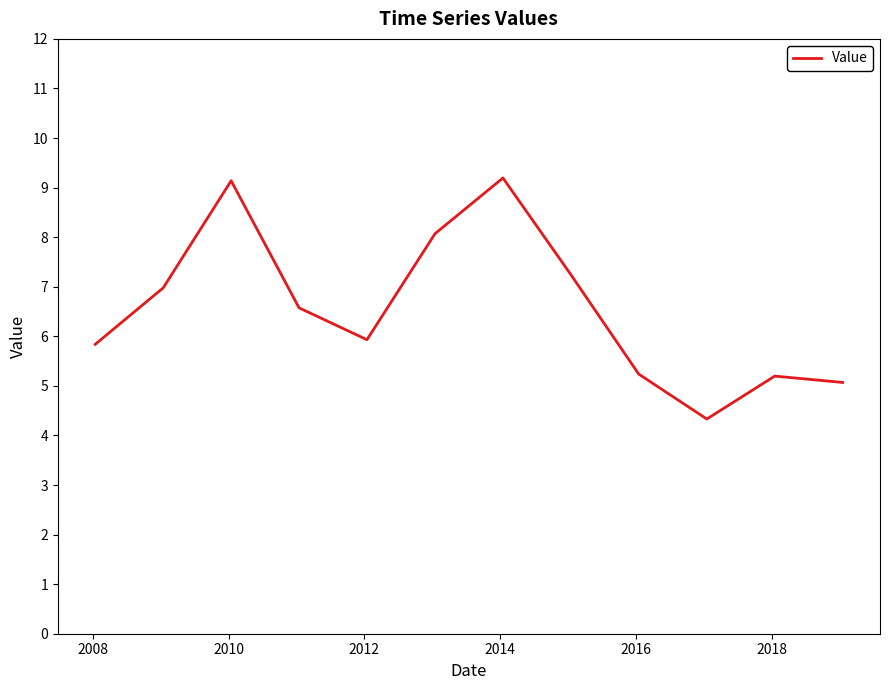

Reading left to right, extract all data points from this chart.

5.8	7.0	9.1	6.6	5.9	8.1	9.2	7.2	5.2	4.3	5.2	5.1